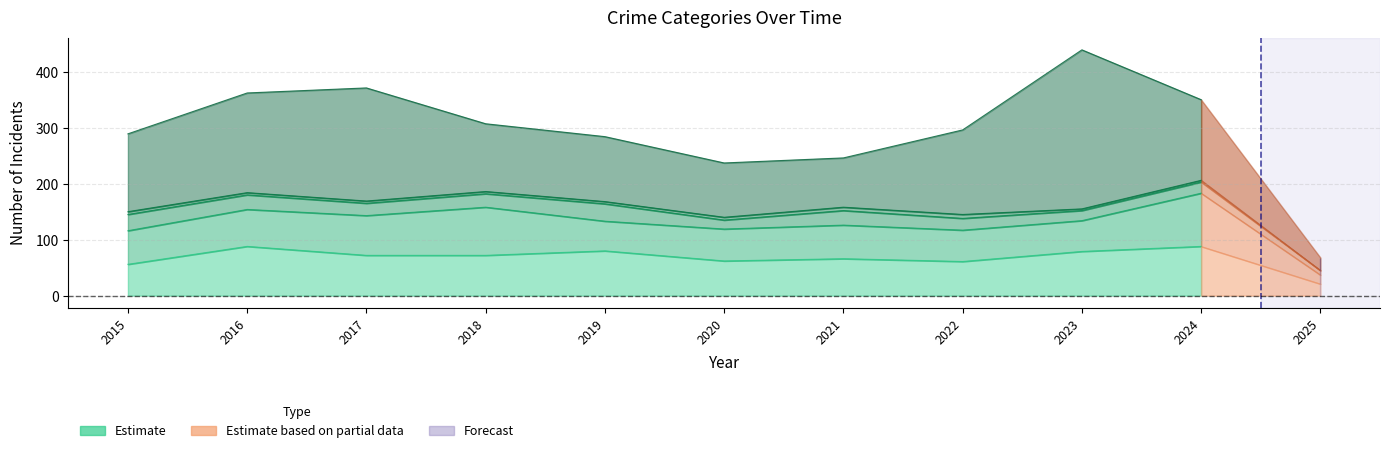

Rank the series by their maximum value, from lowest to highest.

Homicide, Criminal Sexual Assault, Aggravated Assault, Aggravated Battery, Robbery